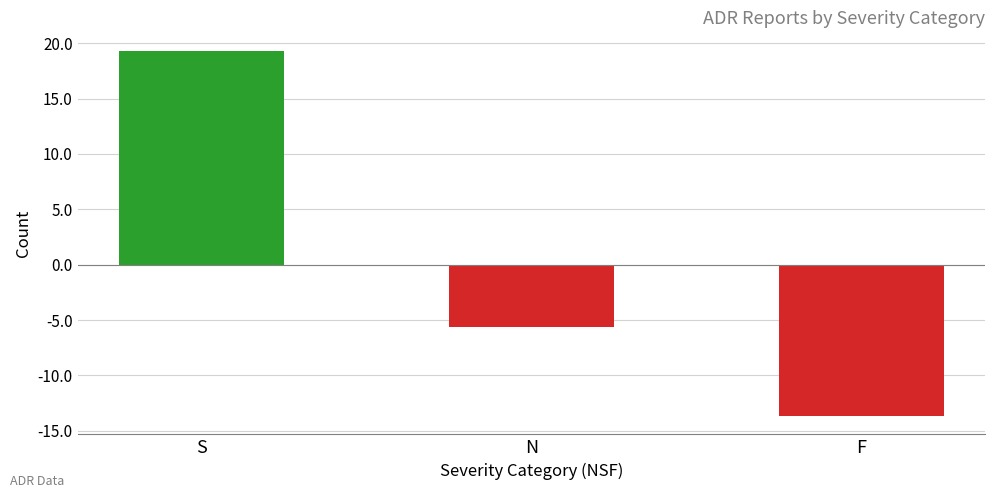

At which label does the data first exceed -5?

S